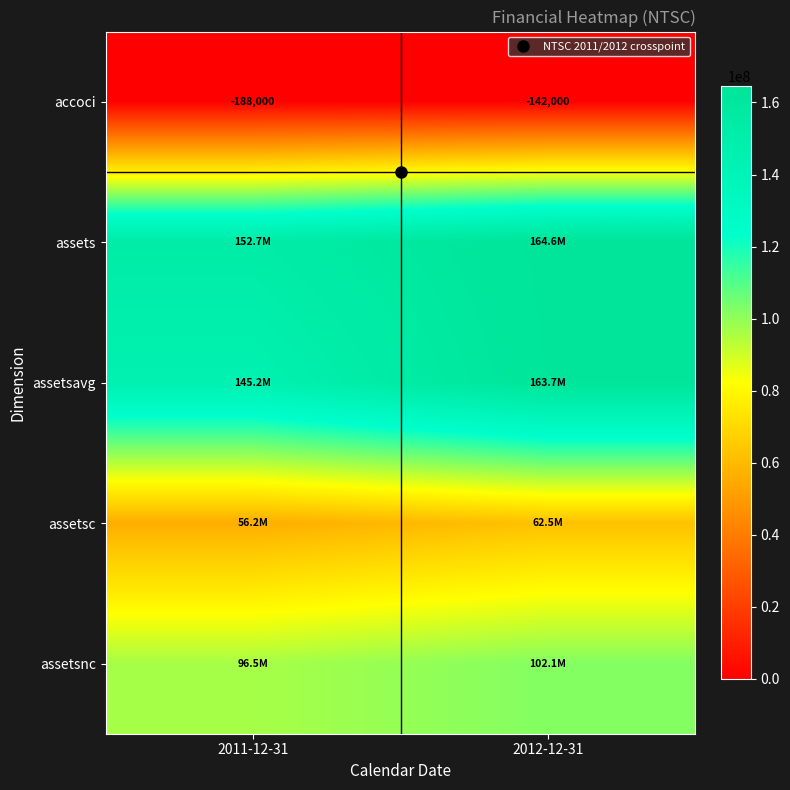

Which series changed the most between 2011-12-31 and 2012-12-31?

assetsavg